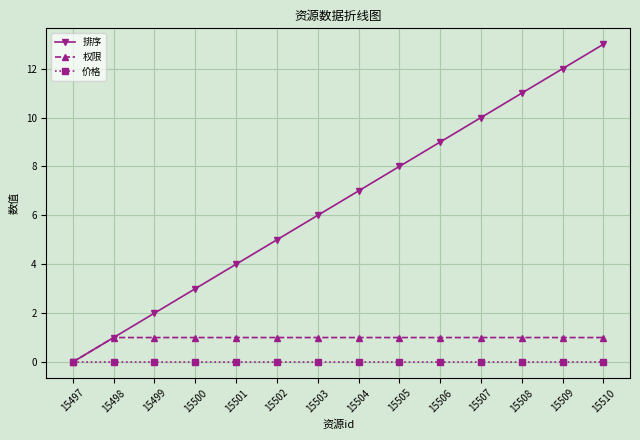

The value of 排序 at 15510 is 8. True or false?

False